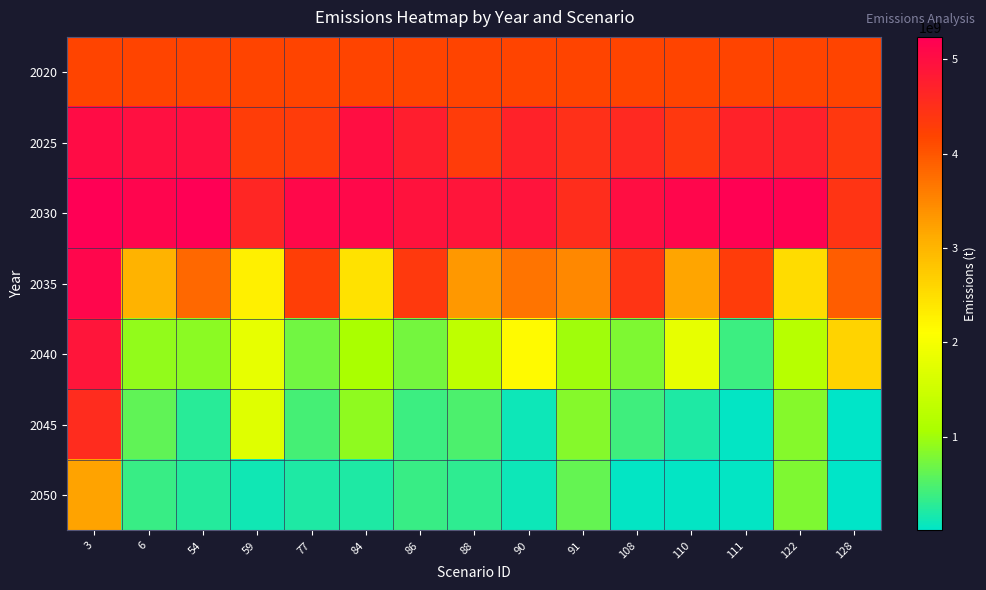

Reading left to right, list all the values displayed in this chart.

2020: 3=4189258316.4	6=4189258316.4	54=4189258316.4	59=4189258316.4	77=4189258316.4	84=4189258316.4	86=4189258316.4	88=4189258316.4	90=4189258316.4	91=4189258316.4	108=4189258316.4	110=4189258316.4	111=4189258316.4	122=4189258316.4	128=4189258316.4
2025: 3=5053536798.9	6=4985282364.3	54=4988722338.1	59=4282722679.2	77=4299150643.2	84=5009043101.1	86=4759528850.6	88=4306786652.6	90=4689234146.5	91=4498360504.3	108=4600860698.5	110=4368926974.1	111=4704329119.5	122=4726006733.1	128=4378938500.0
2030: 3=5239297355.1	6=5148628323.0	54=5231681914.2	59=4642243384.5	77=5096382258.8	84=5099749878.2	86=4935214134.7	88=4906620520.5	90=4921556693.9	91=4540975444.4	108=4999166547.6	110=5120486607.0	111=5211881775.4	122=5179883660.8	128=4435195486.9
2035: 3=5118740676.6	6=3027275260.7	54=3823510509.1	59=2277781425.0	77=4269813376.2	84=2439616268.6	86=4354419023.6	88=3329258654.6	90=3687476876.8	91=3487731737.7	108=4438944655.7	110=3188466420.8	111=4306039523.1	122=2523745568.1	128=3928029483.9
2040: 3=4892932327.3	6=914797314.1	54=881642401.1	59=1810894140.5	77=706900384.9	84=1064634142.5	86=722428060.5	88=1303915246.7	90=2159528375.4	91=988051601.3	108=800202260.9	110=1815579672.2	111=391963666.8	122=1230825920.7	128=2626360373.4
2045: 3=4554772800.6	6=605442835.9	54=255899030.0	59=1720763602.0	77=450664712.5	84=899013561.2	86=378067662.3	88=483195670.1	90=95452751.6	91=842494552.4	108=395189057.8	110=207747440.0	111=39404045.1	122=827343151.8	128=12433273.5
2050: 3=3200785903.8	6=354358365.9	54=233121255.4	59=123755566.3	77=193662480.3	84=205960067.7	86=367767569.3	88=309221994.4	90=89938144.3	91=639421865.3	108=39421145.9	110=30030418.7	111=27771067.1	122=801483276.2	128=5931678.9